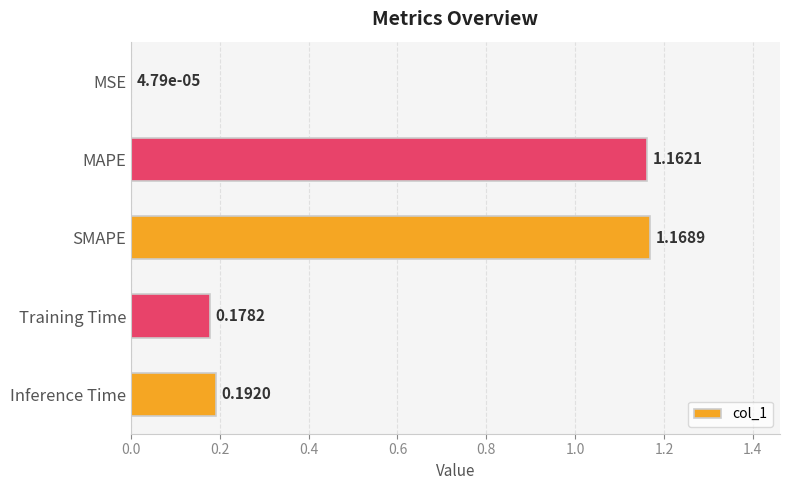

Between Training Time and MSE, which is larger?

Training Time